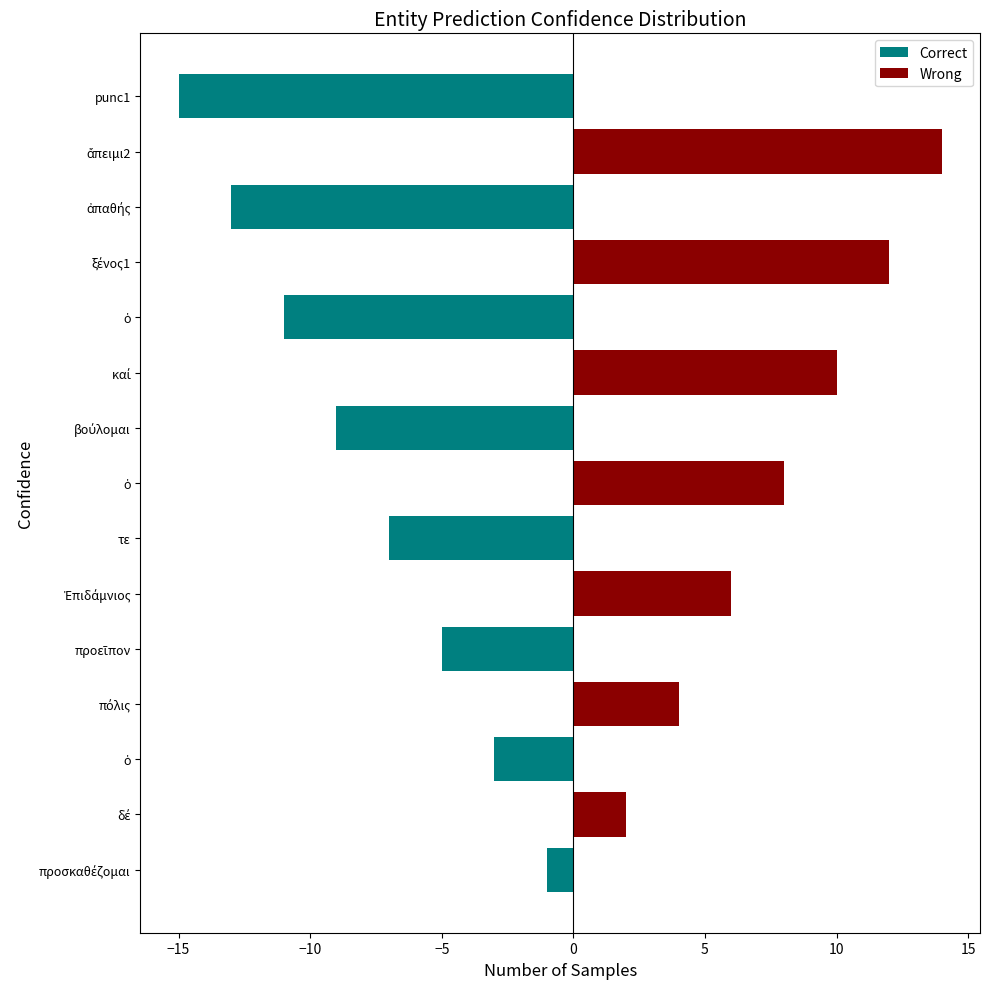

Count the number of data series in this chart.

2